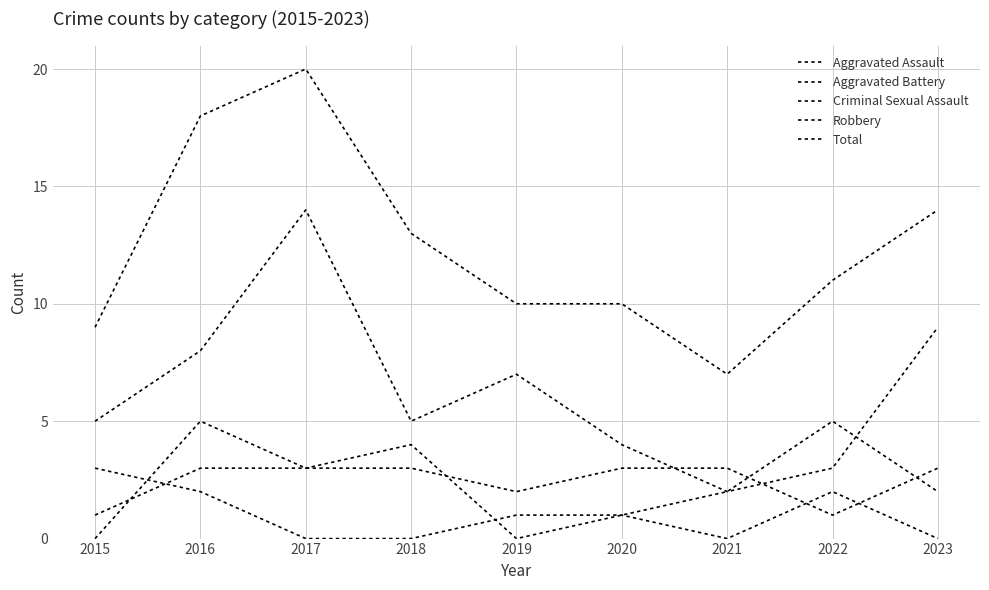

Reading right to left, what are all the values shown in this chart?

Aggravated Assault: 2023=3	2022=1	2021=3	2020=3	2019=2	2018=3	2017=3	2016=5	2015=0
Aggravated Battery: 2023=2	2022=5	2021=2	2020=1	2019=0	2018=4	2017=3	2016=3	2015=1
Criminal Sexual Assault: 2023=0	2022=2	2021=0	2020=1	2019=1	2018=0	2017=0	2016=2	2015=3
Robbery: 2023=9	2022=3	2021=2	2020=4	2019=7	2018=5	2017=14	2016=8	2015=5
Total: 2023=14	2022=11	2021=7	2020=10	2019=10	2018=13	2017=20	2016=18	2015=9